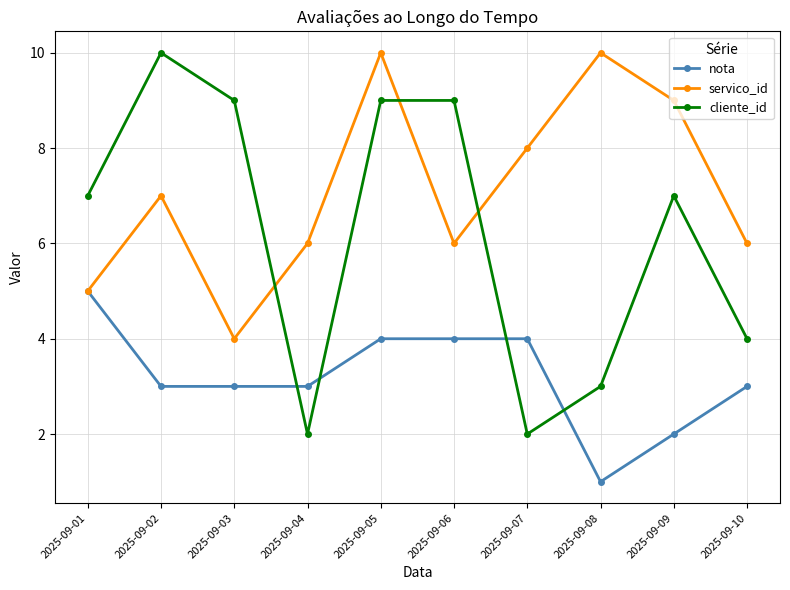

Rank the series by their average value, from highest to lowest.

servico_id, cliente_id, nota